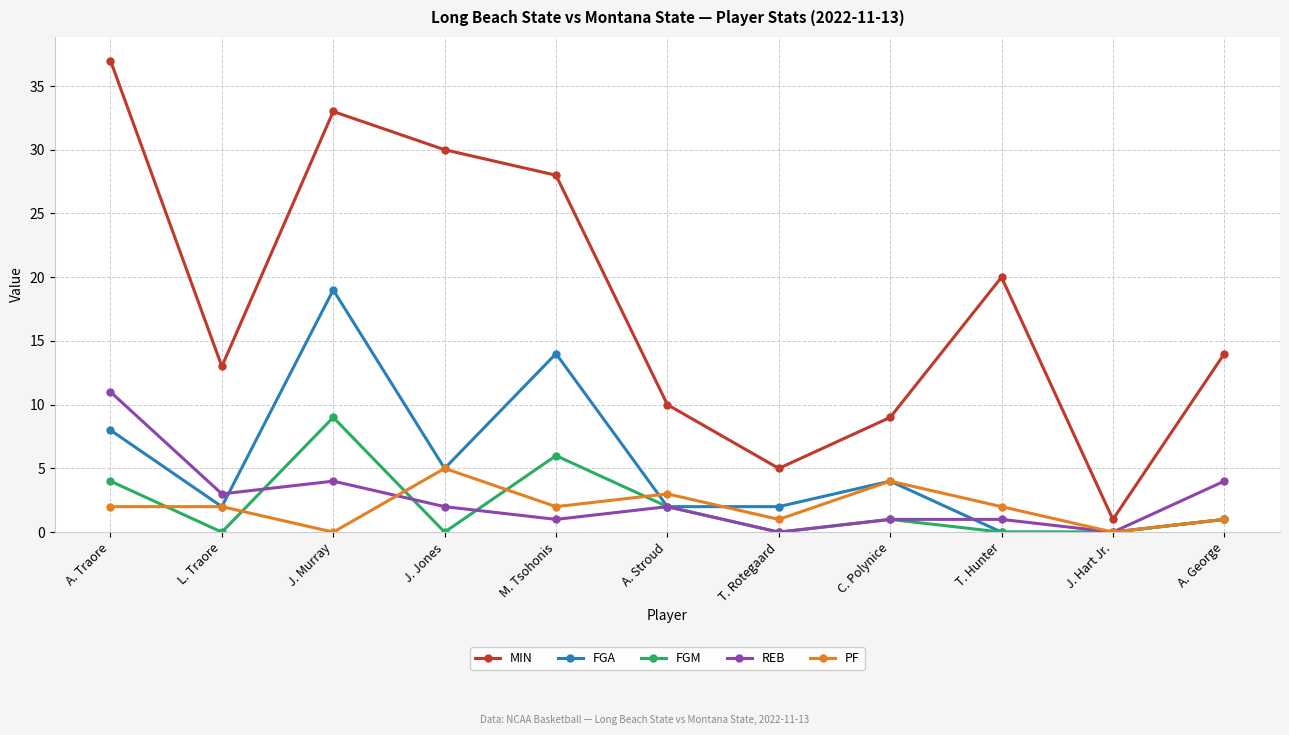

Where is MIN nearest to the value 19?

T. Hunter